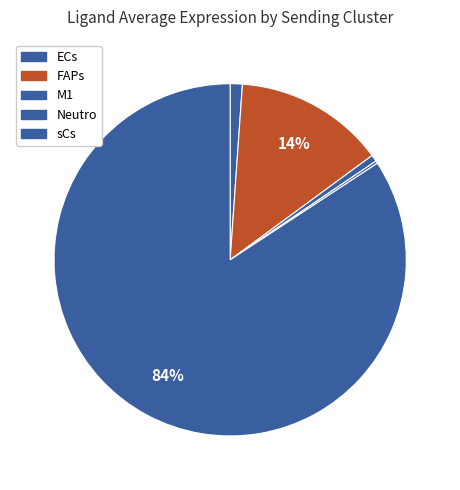

To the nearest percent, what percentage of the pie is ECs?

1%